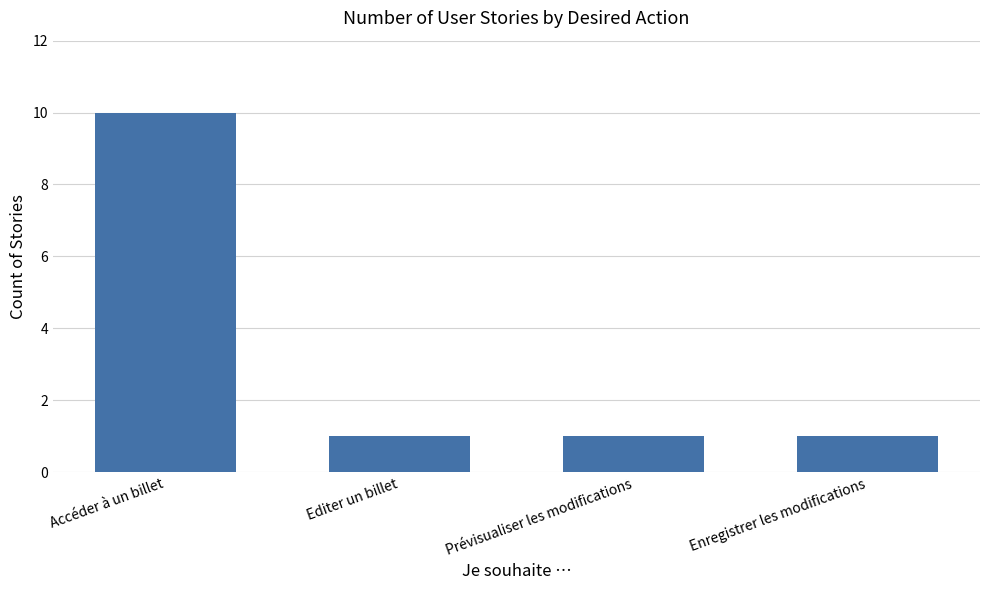

Reading left to right, extract all data points from this chart.

Accéder à un billet=10	Editer un billet=1	Prévisualiser les modifications=1	Enregistrer les modifications=1